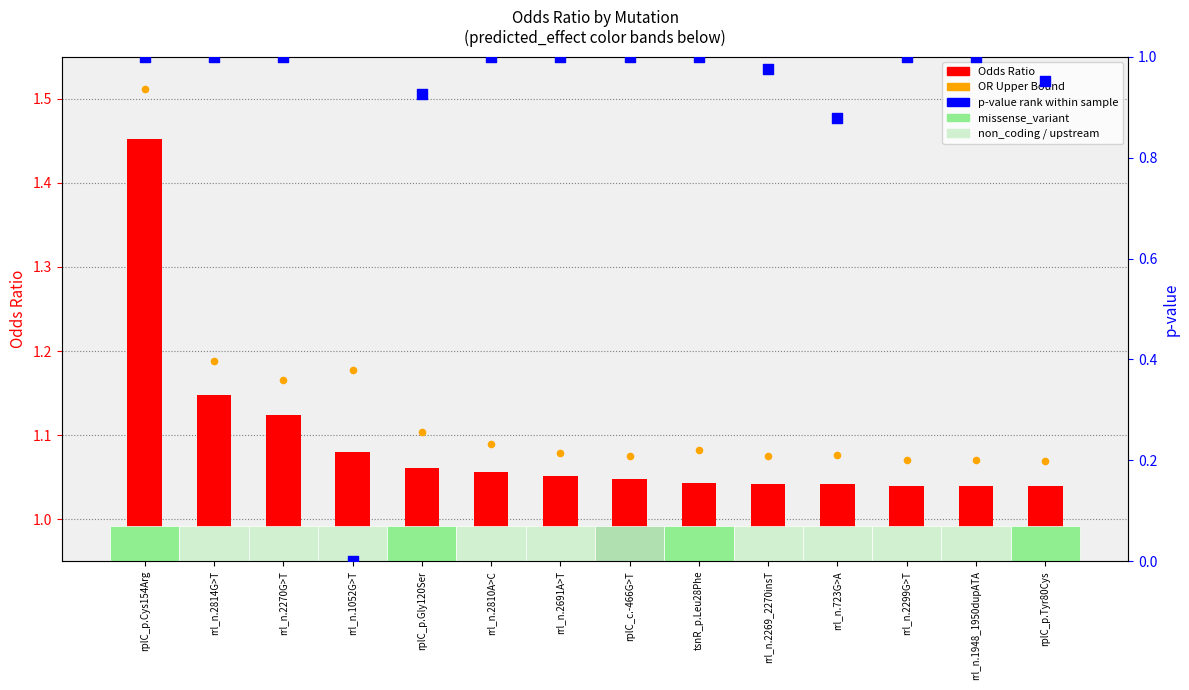

Which series reaches the maximum Y coordinate?

OR Upper Bound